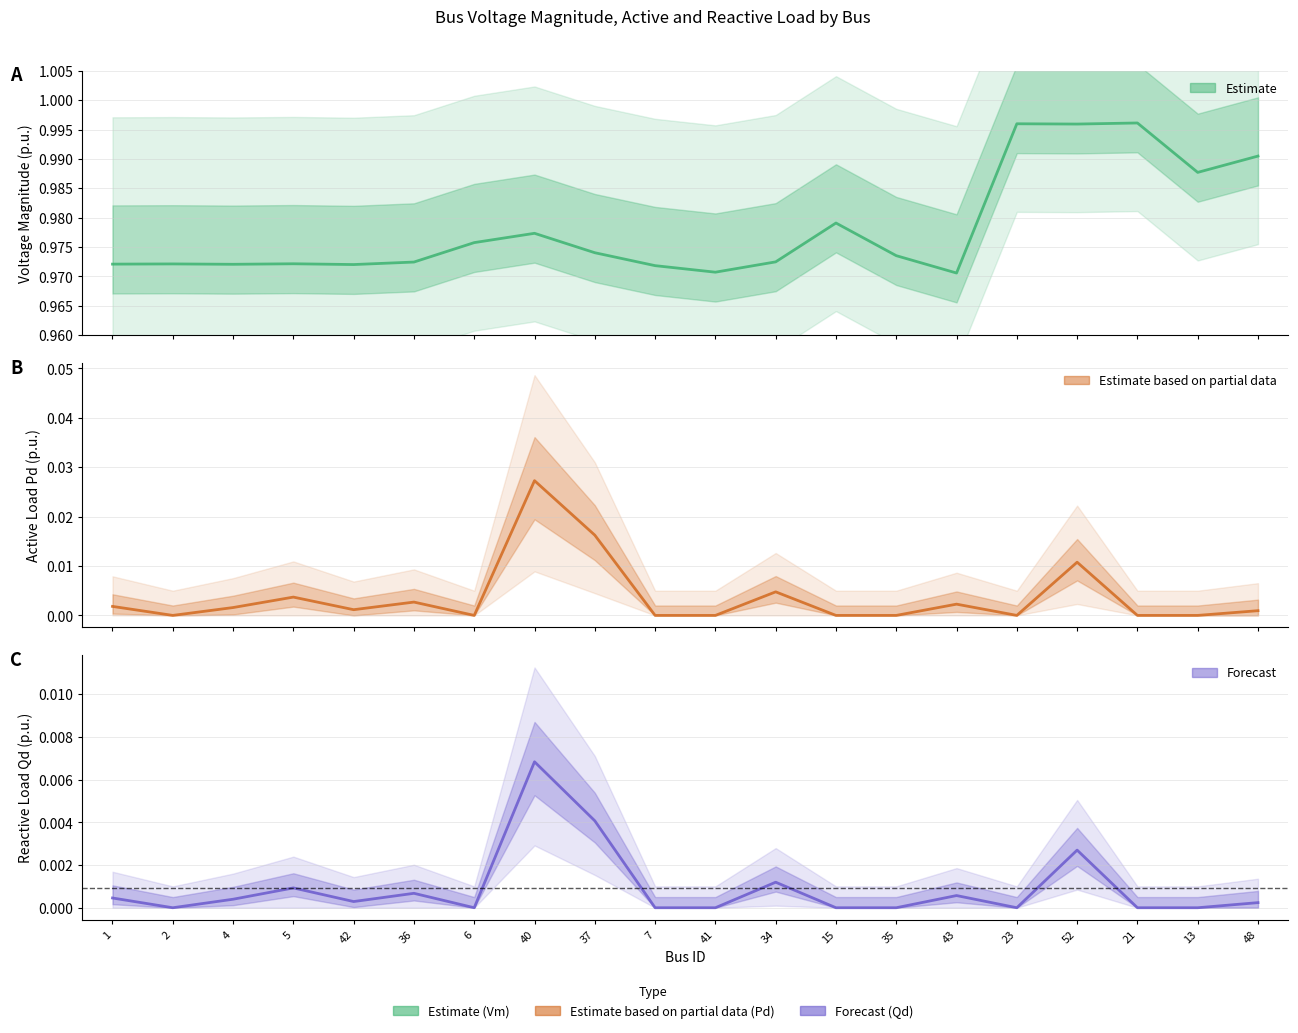

At how many categories does at least one series exceed 0?

20